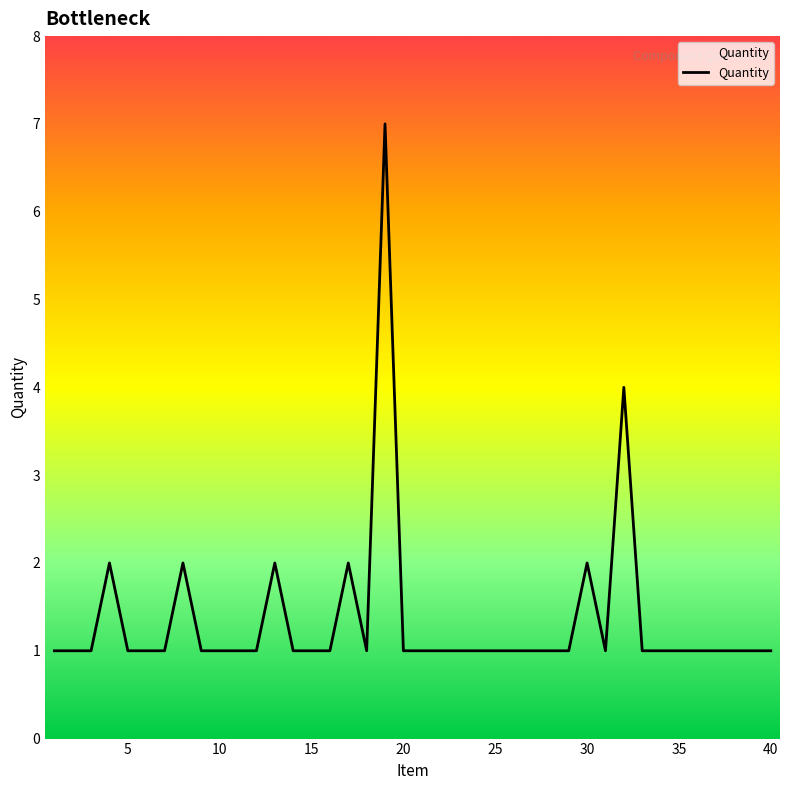

How many lines are shown in the chart?

1